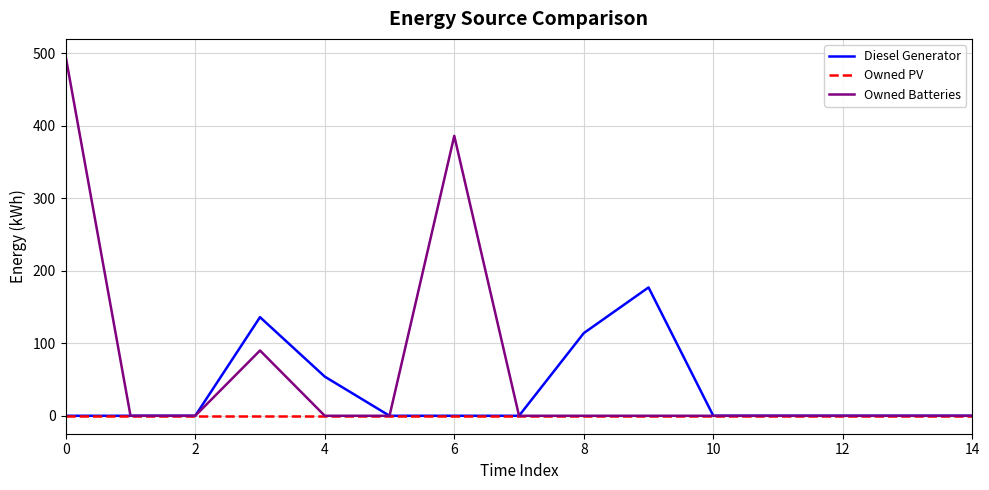

Which series has the largest total across all categories?

Owned Batteries